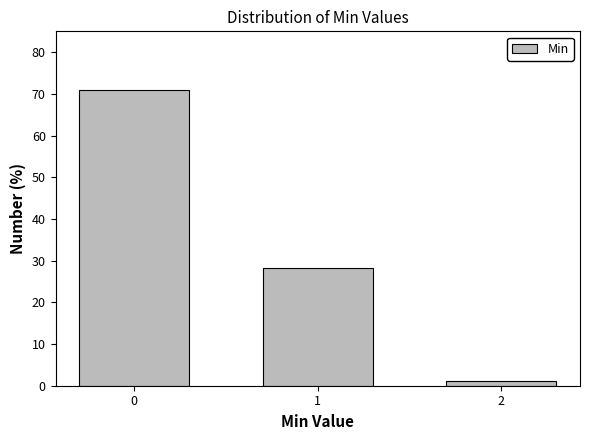

Reading right to left, list all the values displayed in this chart.

1.0	28.1	70.8